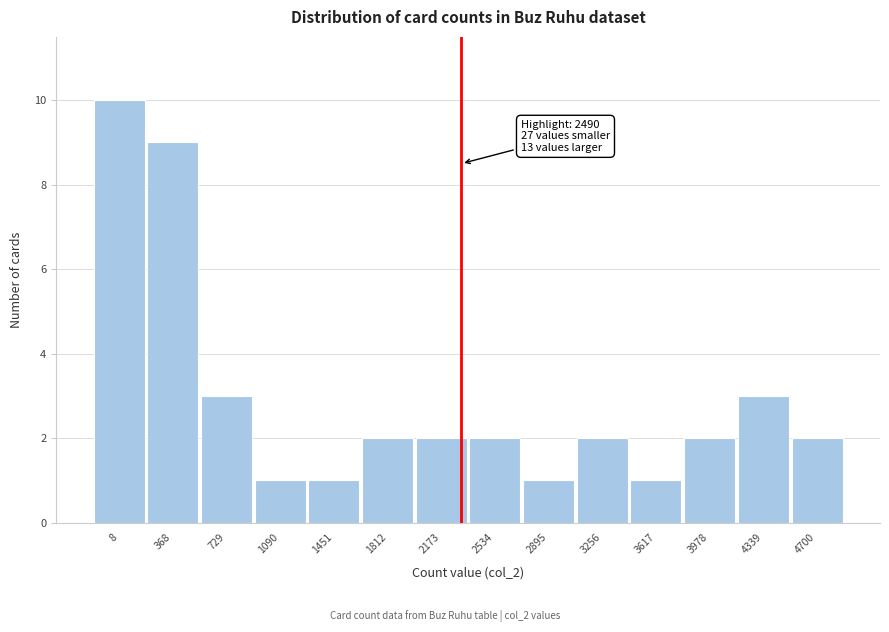

Reading left to right, transcribe all the data shown in this chart.

8=10	368=9	729=3	1090=1	1451=1	1812=2	2173=2	2534=2	2895=1	3256=2	3617=1	3978=2	4339=3	4700=2